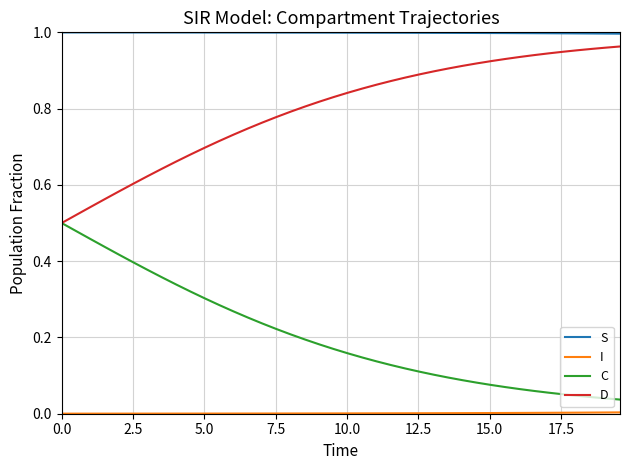

True or false: C and S intersect in this chart.

False